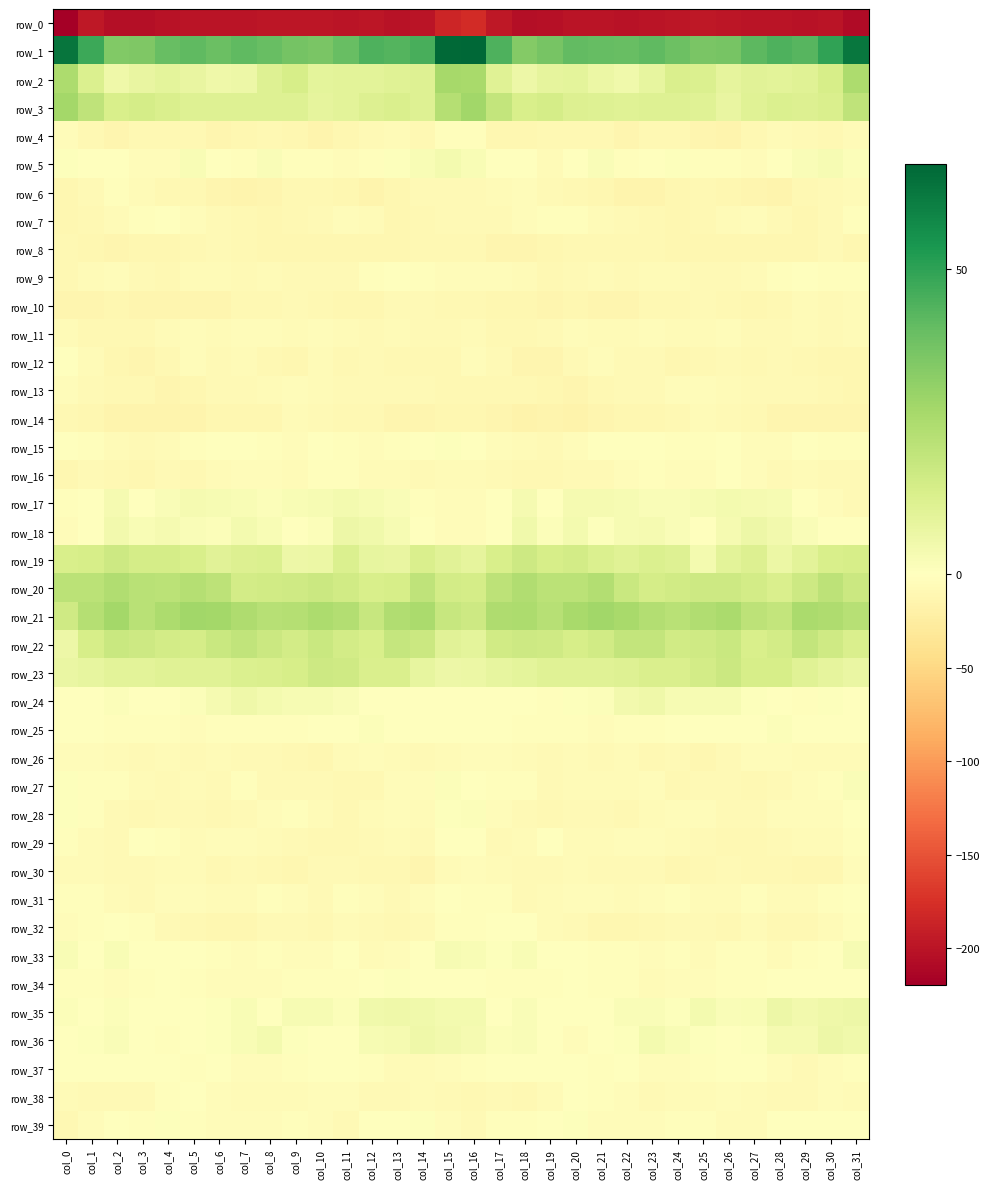

Reading left to right, extract all data points from this chart.

row_0: -219.4	-196.8	-204.8	-204.4	-200.7	-198.8	-200.0	-200.1	-198.4	-197.4	-197.3	-200.2	-198.7	-201.2	-200.5	-185.1	-179.6	-197.1	-205.4	-203.3	-199.8	-199.0	-200.8	-199.1	-198.2	-197.0	-198.8	-199.3	-199.5	-201.4	-199.0	-208.2
row_1: 63.5	47.7	34.6	35.1	39.5	41.2	39.1	41.3	39.8	37.0	35.9	39.4	44.3	43.3	45.6	66.4	67.2	44.5	33.8	36.4	40.9	40.0	39.6	41.3	38.8	36.2	36.6	41.6	44.5	43.0	49.6	63.0
row_2: 25.0	12.4	5.3	7.7	9.1	7.6	5.7	6.0	11.5	13.8	9.2	9.5	9.9	11.0	11.3	26.5	25.8	10.7	5.9	8.5	9.1	6.6	5.0	7.9	13.1	12.5	8.4	10.3	9.8	10.9	13.9	25.2
row_3: 27.3	20.2	13.5	14.4	12.8	11.0	11.1	11.1	11.1	11.3	8.5	9.6	11.6	12.8	11.5	22.9	27.5	19.0	13.5	14.2	12.0	11.2	10.8	11.4	11.4	10.5	7.8	11.0	12.1	12.0	12.9	20.3
row_4: -3.7	-10.1	-12.6	-9.7	-10.0	-9.8	-12.8	-11.8	-9.2	-11.6	-14.1	-11.6	-7.0	-5.6	-9.5	-3.2	-2.9	-10.5	-11.2	-9.8	-9.9	-10.2	-13.6	-10.1	-9.6	-12.6	-14.6	-9.4	-5.9	-6.9	-9.5	-5.4
row_5: 0.6	-1.5	-0.9	-4.8	-4.1	2.2	-0.9	-2.5	1.7	-2.5	-3.2	-3.5	-2.9	0.9	2.4	4.1	2.5	-0.3	-1.4	-6.3	-1.3	2.0	-2.4	-0.7	0.7	-3.3	-3.3	-4.0	-1.3	1.8	2.9	1.4
row_6: -11.5	-8.5	-3.4	-6.1	-9.1	-9.5	-13.6	-14.8	-12.4	-9.9	-10.1	-11.6	-14.6	-11.7	-8.2	-7.8	-8.3	-5.6	-3.6	-8.1	-9.0	-10.9	-14.7	-14.1	-11.5	-9.5	-10.9	-13.1	-13.8	-10.3	-6.9	-5.6
row_7: -10.7	-9.1	-5.5	-2.6	-1.0	-5.0	-7.8	-8.8	-11.1	-9.6	-7.0	-4.2	-5.9	-11.3	-9.7	-7.7	-7.3	-7.6	-4.4	-1.8	-1.7	-6.7	-7.8	-10.0	-10.7	-8.9	-6.1	-4.1	-8.1	-11.5	-8.0	-3.3
row_8: -9.5	-11.4	-12.5	-11.4	-11.1	-9.0	-8.4	-9.6	-10.7	-11.3	-11.5	-10.8	-11.0	-11.9	-8.7	-10.3	-9.9	-12.0	-12.3	-11.5	-10.3	-8.7	-8.8	-10.2	-10.8	-11.6	-11.4	-10.4	-11.6	-11.2	-8.3	-11.4
row_9: -9.2	-6.7	-4.3	-7.9	-9.3	-5.9	-6.4	-7.6	-6.4	-7.1	-7.4	-8.3	-3.2	-1.5	-2.5	-4.2	-4.9	-5.1	-5.6	-9.0	-8.4	-5.3	-7.7	-6.7	-6.8	-7.0	-8.2	-6.4	-2.3	-1.5	-3.3	-2.8
row_10: -13.2	-12.8	-10.5	-12.9	-12.1	-12.7	-13.0	-10.2	-8.8	-8.5	-8.8	-10.9	-11.1	-7.2	-7.2	-8.6	-9.7	-11.9	-10.9	-13.4	-11.8	-13.1	-12.4	-9.0	-8.7	-8.6	-9.4	-11.5	-9.7	-6.7	-7.7	-6.5
row_11: -6.1	-8.7	-8.9	-9.2	-5.5	-4.7	-6.3	-4.7	-4.8	-5.7	-4.9	-6.1	-7.9	-6.7	-7.4	-8.1	-6.6	-9.2	-8.6	-8.5	-4.4	-5.3	-6.1	-4.4	-5.3	-5.4	-5.0	-7.1	-7.3	-6.6	-8.3	-6.4
row_12: -1.5	-5.5	-11.8	-13.6	-9.3	-4.5	-7.5	-6.5	-9.5	-11.6	-6.8	-9.5	-8.2	-9.8	-10.3	-8.9	-5.1	-8.2	-12.9	-12.7	-7.0	-4.8	-7.7	-7.0	-11.5	-9.5	-7.0	-9.4	-8.3	-10.1	-11.0	-10.4
row_13: -4.0	-8.1	-10.1	-9.9	-12.4	-11.0	-8.1	-6.9	-6.0	-4.3	-6.0	-7.1	-7.3	-7.4	-8.2	-9.6	-10.0	-10.2	-9.3	-11.1	-12.6	-9.6	-7.4	-6.9	-4.9	-4.8	-6.0	-6.9	-7.5	-7.3	-9.6	-11.9
row_14: -9.6	-11.0	-15.2	-15.1	-15.4	-14.2	-11.0	-11.3	-11.2	-6.7	-7.2	-9.5	-10.2	-13.4	-12.0	-10.7	-11.8	-13.1	-15.8	-14.9	-15.7	-12.8	-10.7	-11.9	-9.2	-6.5	-8.0	-8.8	-12.5	-12.8	-12.4	-12.9
row_15: -0.5	-2.7	-5.3	-8.4	-6.1	-1.8	0.2	-0.6	-2.4	-3.6	-1.4	-2.4	-4.3	-1.8	-1.5	1.0	0.1	-4.1	-6.7	-8.3	-4.3	-1.0	0.4	-1.6	-2.8	-3.4	-0.4	-3.5	-4.1	-1.0	-2.6	-2.7
row_16: -11.6	-7.0	-9.1	-10.7	-8.1	-8.7	-5.9	-3.6	-4.2	-5.2	-2.5	-2.1	-6.8	-6.3	-7.1	-5.7	-5.7	-7.7	-10.1	-9.8	-8.3	-8.1	-4.9	-2.9	-5.1	-4.5	-1.3	-3.8	-7.4	-6.4	-7.6	-7.1
row_17: -3.3	-1.4	3.6	0.1	2.0	3.6	2.8	2.4	1.2	2.5	3.1	4.0	2.8	1.7	-2.9	-4.8	-3.4	0.0	3.2	-0.6	3.4	3.2	3.0	1.6	1.7	2.7	3.9	3.2	3.1	-0.4	-4.3	-8.4
row_18: -3.8	-0.8	4.2	2.4	3.5	1.9	1.1	4.2	2.1	0.4	1.3	5.9	5.1	2.9	0.1	-4.1	-4.2	0.0	5.0	1.5	4.2	0.5	2.7	3.2	1.6	-0.1	3.5	5.9	4.5	1.9	-1.3	-1.3
row_19: 13.4	13.8	16.4	14.4	14.6	13.6	10.4	11.7	12.6	6.1	6.3	12.5	7.9	7.6	12.7	10.3	8.9	13.5	16.6	13.8	14.8	12.2	10.5	12.2	11.1	4.1	9.7	11.6	6.7	9.6	13.5	14.0
row_20: 21.3	21.5	23.9	21.8	21.2	23.0	20.5	15.0	15.5	15.9	16.9	15.6	13.4	13.8	20.2	14.9	14.4	20.8	23.9	21.1	21.4	23.3	17.7	14.7	15.6	16.6	16.7	14.9	12.8	16.3	20.6	16.9
row_21: 16.0	22.8	26.8	22.0	24.7	27.3	26.9	24.3	22.4	23.0	25.2	23.2	18.3	23.7	25.6	18.2	16.7	24.2	25.1	22.1	26.1	27.6	25.9	23.6	22.0	24.0	25.5	20.7	19.3	25.6	24.6	22.2
row_22: 6.1	14.0	17.5	16.4	14.8	14.6	17.7	19.5	16.8	15.2	17.6	15.0	13.3	18.6	17.2	10.0	9.0	15.6	16.5	16.3	14.2	15.7	19.0	18.9	15.7	15.9	17.5	13.3	15.1	19.1	16.0	13.1
row_23: 6.8	8.2	9.6	9.9	10.8	10.7	10.7	12.6	12.7	14.0	16.6	16.0	13.0	12.9	8.0	6.0	6.4	8.3	8.9	10.5	10.9	10.5	11.5	13.1	12.8	14.8	17.3	13.8	13.9	10.8	8.6	7.2
row_24: 0.2	-0.3	1.2	-1.6	-0.5	1.3	3.3	5.4	4.0	2.9	3.0	1.7	-0.0	-1.3	-1.0	-0.9	-1.5	0.0	0.2	-2.2	0.9	1.4	4.5	5.3	3.1	3.1	2.8	0.8	-0.2	-2.1	0.7	-0.6
row_25: 0.5	-1.2	-2.3	-3.1	-1.8	-3.8	-2.5	-3.0	-2.0	-1.8	-0.1	-1.0	1.2	-0.6	-0.8	-0.9	-0.7	-1.6	-2.6	-3.2	-1.8	-4.4	-1.9	-3.3	-1.6	-1.1	-0.4	-0.2	1.1	-1.2	-0.4	-1.7
row_26: -4.2	-4.4	-5.5	-7.4	-5.8	-7.6	-6.0	-8.1	-8.1	-9.9	-10.3	-5.6	-4.0	-5.9	-7.3	-5.7	-4.6	-4.0	-6.2	-7.2	-6.2	-7.4	-6.1	-8.7	-8.0	-11.3	-8.4	-4.1	-4.6	-6.8	-6.8	-6.2
row_27: 1.0	-2.5	-1.7	-6.2	-7.3	-5.5	-7.1	-3.4	-7.5	-8.2	-7.0	-9.1	-9.3	-4.3	-5.1	1.3	0.4	-1.9	-2.5	-7.6	-6.4	-6.2	-6.0	-3.7	-9.0	-7.4	-7.2	-9.9	-7.0	-4.7	-3.3	1.8
row_28: 0.8	-3.4	-7.1	-9.4	-8.2	-7.1	-9.1	-7.6	-5.1	-2.8	-6.6	-8.8	-6.5	-3.7	-5.7	0.8	1.1	-4.3	-8.0	-9.0	-7.8	-7.8	-8.9	-6.7	-3.8	-3.5	-8.2	-8.5	-4.9	-4.5	-4.4	0.1
row_29: -2.3	-5.3	-8.6	-1.1	-2.9	-6.5	-4.8	-4.5	-5.2	-7.1	-9.1	-9.1	-7.8	-5.4	-7.2	-0.7	-0.7	-6.9	-6.0	-0.1	-5.2	-6.1	-4.4	-4.6	-5.5	-8.0	-9.4	-8.9	-6.9	-5.8	-6.3	-1.8
row_30: -5.7	-5.5	-7.8	-6.9	-6.6	-6.6	-8.6	-7.8	-9.9	-10.7	-8.3	-7.9	-9.1	-10.0	-13.2	-5.9	-4.2	-6.0	-7.3	-7.0	-6.2	-7.5	-8.6	-7.7	-11.0	-10.1	-7.4	-8.7	-9.2	-11.5	-11.7	-4.9
row_31: -3.2	-2.5	-6.4	-7.2	-4.4	-3.8	-6.0	-5.6	-2.3	-4.3	-7.8	-3.1	-4.1	-7.4	-3.8	-1.2	-2.1	-3.0	-7.2	-6.6	-3.4	-4.9	-6.0	-4.5	-2.0	-6.6	-6.5	-2.2	-6.3	-6.4	-2.1	-0.9
row_32: -4.9	-2.3	-0.2	-3.2	-7.2	-9.8	-10.4	-10.9	-7.9	-7.5	-9.4	-6.4	-7.7	-10.3	-8.3	-3.0	-2.7	-0.2	-0.6	-5.5	-8.0	-10.5	-10.4	-10.2	-7.4	-7.9	-9.3	-5.8	-9.2	-10.1	-6.4	-2.8
row_33: 2.2	-0.1	2.3	0.2	0.2	-1.6	-3.0	-4.2	-2.4	-4.9	-3.6	-0.5	-5.4	-3.8	-1.3	3.0	2.4	0.9	2.5	-0.6	0.1	-2.5	-3.2	-4.0	-2.7	-5.4	-1.9	-2.4	-5.6	-2.7	0.2	2.8
row_34: -2.5	-2.8	-3.7	-2.5	-1.2	-1.8	-3.5	-5.1	-4.3	-3.4	-2.8	-2.2	-0.8	0.6	-0.2	-1.0	-0.8	-3.0	-2.9	-2.1	-0.9	-2.8	-3.4	-5.5	-3.6	-3.5	-2.3	-2.3	0.3	0.1	0.1	0.3
row_35: 1.5	0.2	1.1	-0.2	-0.6	0.3	0.6	2.5	0.4	2.9	3.0	1.3	5.2	5.4	4.9	4.1	4.0	0.2	1.7	-1.0	-0.0	-0.0	2.0	2.0	0.6	3.8	1.8	2.3	6.0	4.5	5.5	5.9
row_36: 0.5	0.9	1.7	0.2	-3.4	-1.5	0.6	2.3	3.8	0.8	-0.1	-0.8	2.9	3.2	5.3	4.6	3.2	1.1	2.1	-1.4	-3.6	-0.1	0.9	4.1	2.3	0.6	-0.9	0.6	3.4	3.3	6.2	5.2
row_37: -1.2	-1.2	0.0	-0.5	0.2	-2.2	-1.3	-3.5	-4.2	-3.0	-0.6	-1.5	-2.7	-6.5	-5.8	-4.0	-2.0	-0.8	-0.5	0.3	-0.7	-2.2	-1.4	-4.2	-3.9	-2.0	-0.9	-1.5	-4.0	-7.2	-4.5	-1.8
row_38: -6.7	-7.3	-7.9	-8.4	-2.6	-1.3	-3.7	-6.3	-6.6	-5.3	-3.9	-4.8	-7.6	-7.1	-5.6	-7.4	-9.0	-7.4	-9.4	-6.1	-1.4	-2.3	-4.1	-7.4	-5.8	-5.2	-3.6	-6.0	-7.6	-6.9	-4.6	-5.7
row_39: -8.8	-4.6	-1.5	-2.5	0.8	-1.9	-4.2	-4.7	-3.8	-2.2	-4.8	-7.7	-1.6	0.2	0.5	-4.9	-7.2	-2.8	-2.7	-1.3	0.7	-3.4	-3.9	-5.0	-2.9	-2.9	-6.5	-6.0	0.0	0.3	0.1	-1.7